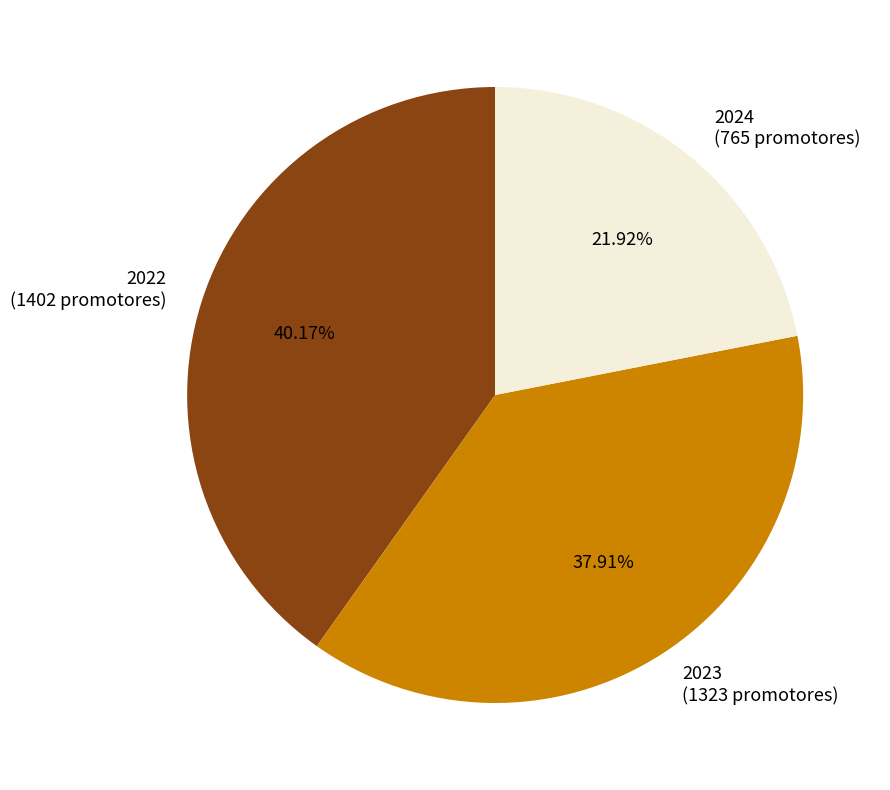

To the nearest percent, what is the difference between the largest and smallest slice percentages?

18%